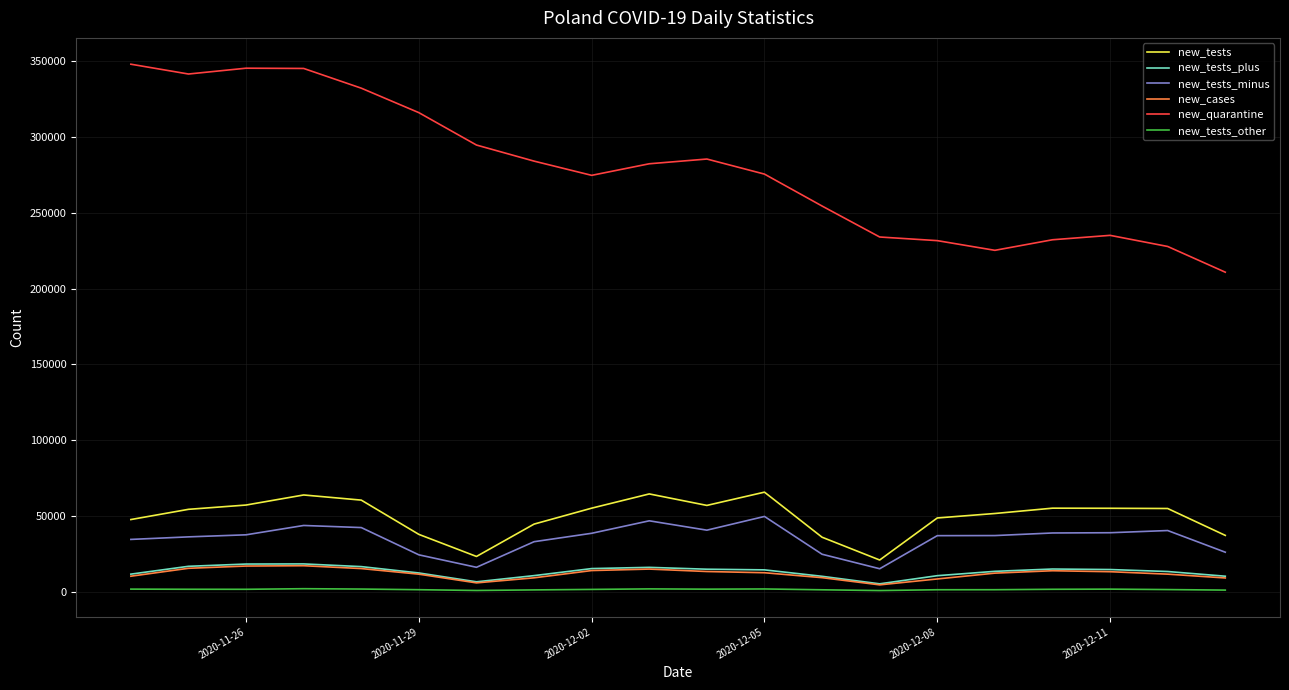

True or false: new_tests_minus and new_cases cross at least once.

False